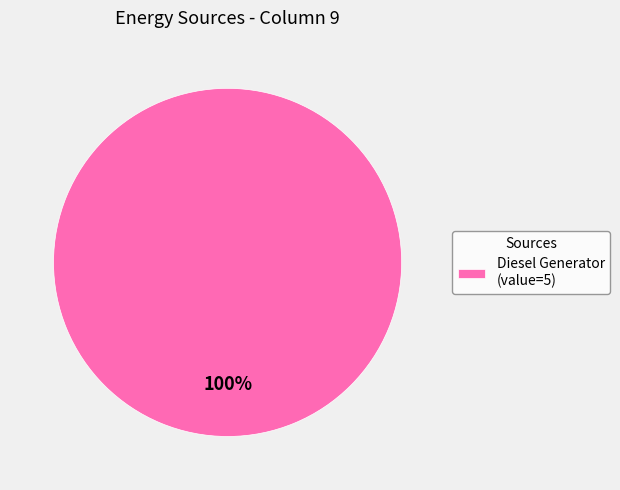

Which category accounts for the majority?

Diesel Generator (value=5)